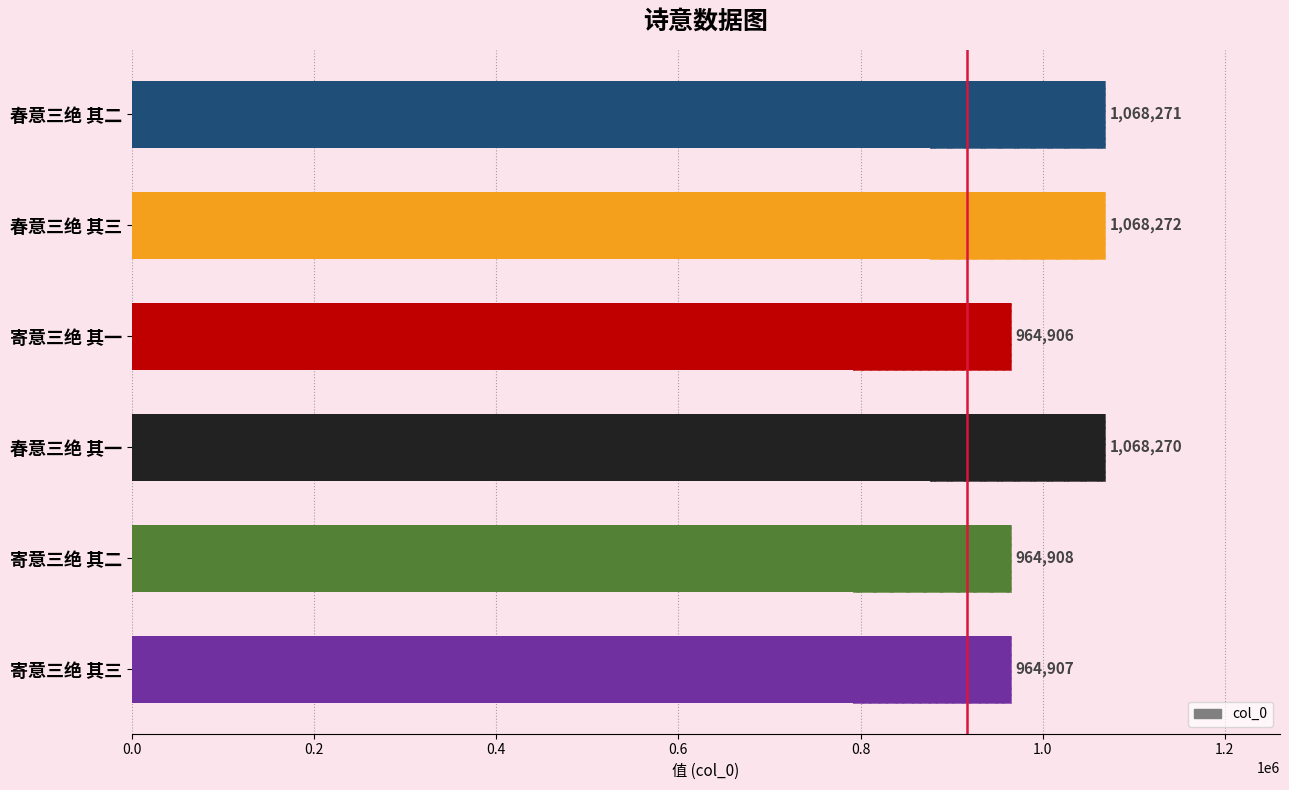

What is the change in value from 春意三绝 其一 to 寄意三绝 其二?

-103362